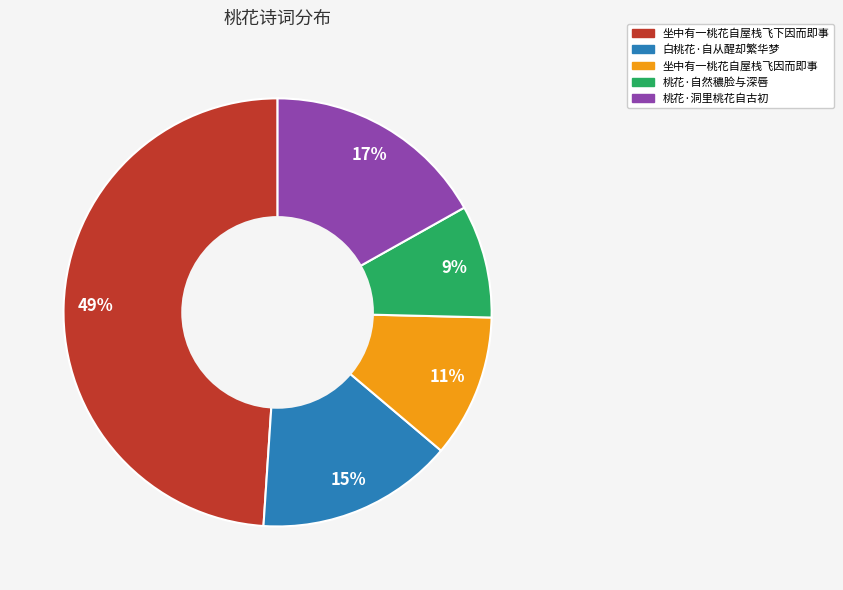

The 白桃花·自从醒却繁华梦 slice represents 15% of the pie. True or false?

True